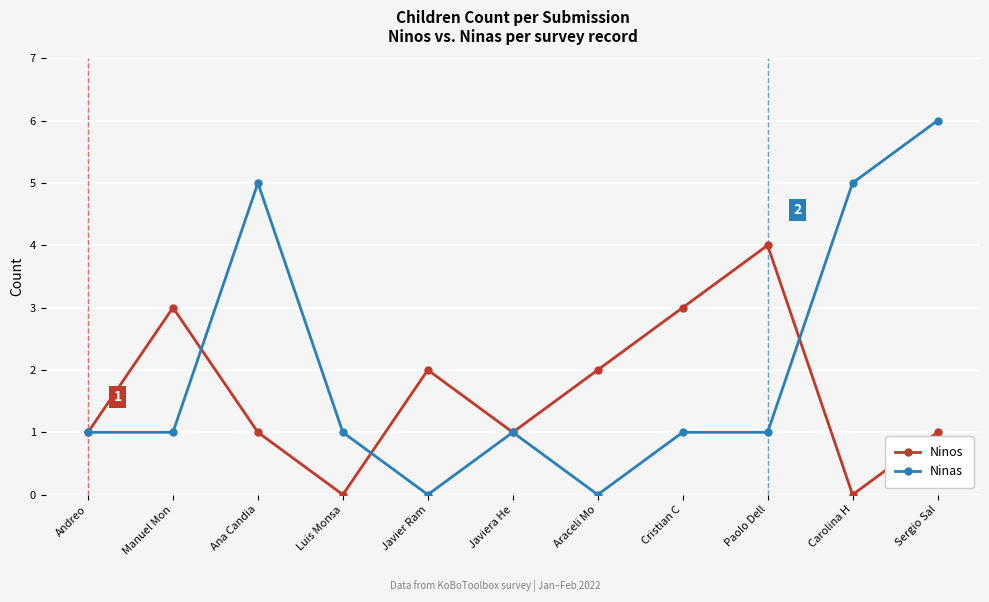

Which series has the widest spread of values?

Ninas